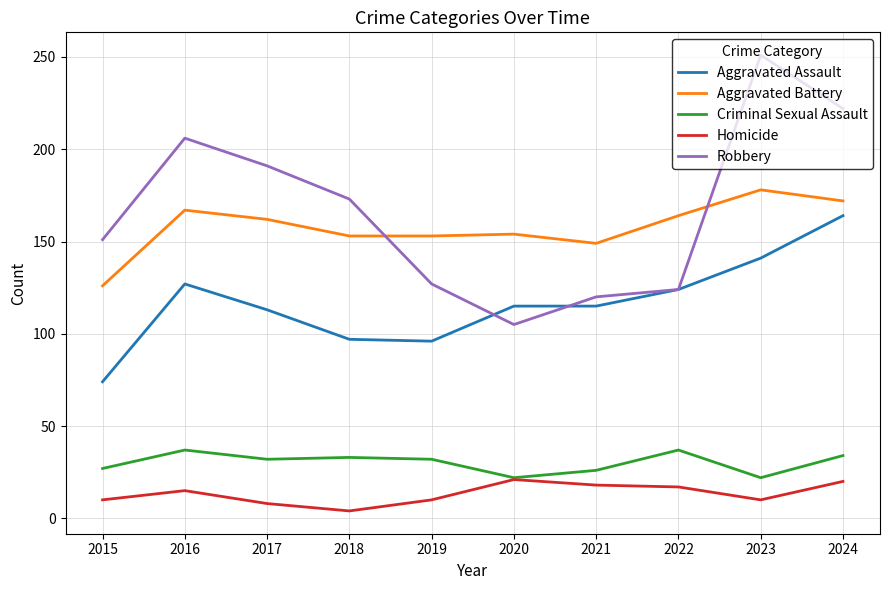

What is the smallest value displayed?

4